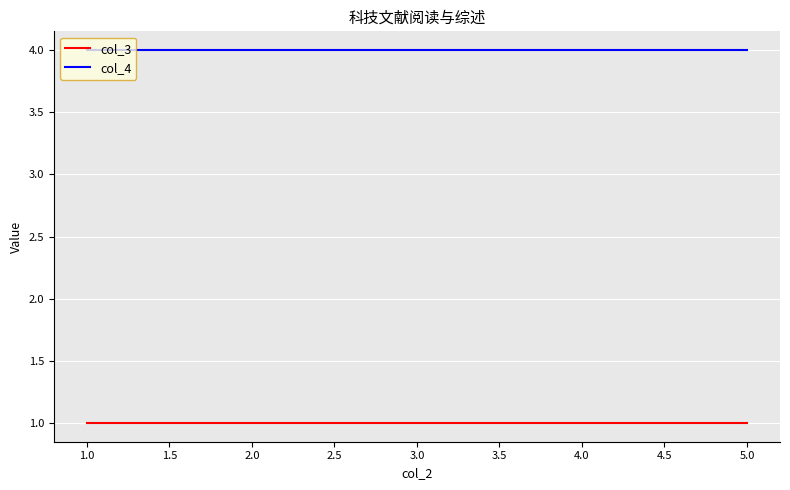

How many lines are shown in the chart?

2